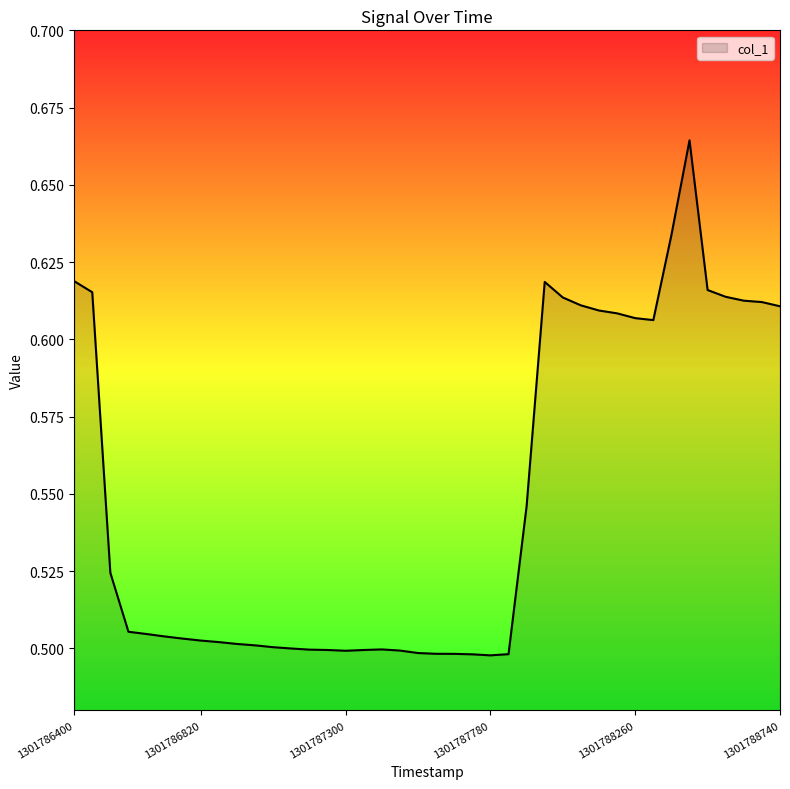

How many lines are shown in the chart?

1